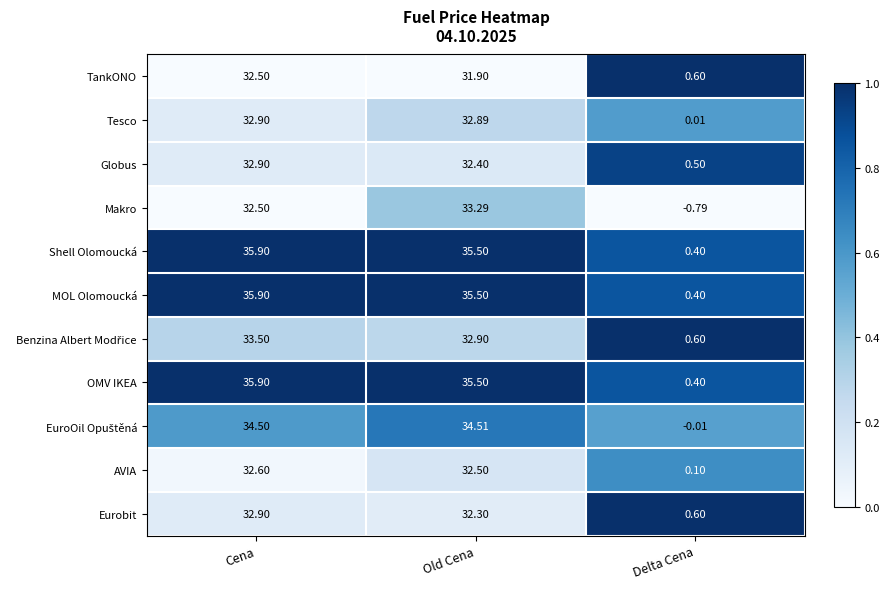

At which category does the chart reach its minimum across all series?

Delta Cena